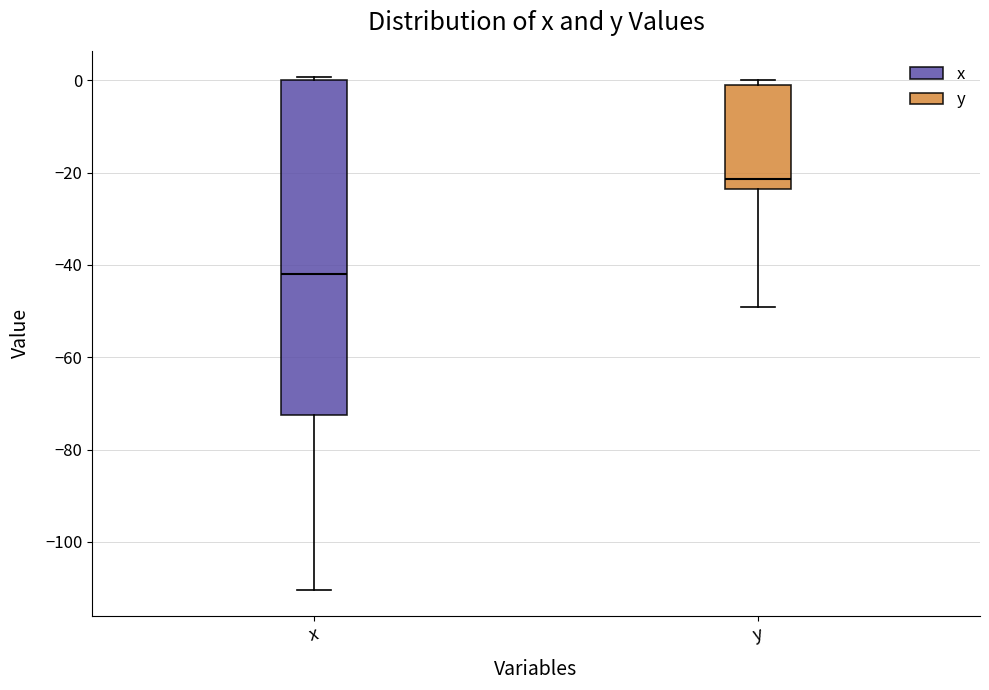

Where does the median line of the box for x sit on the y-axis? The values are not printed on the chart, so give them approximately, as read against the axis.

-42